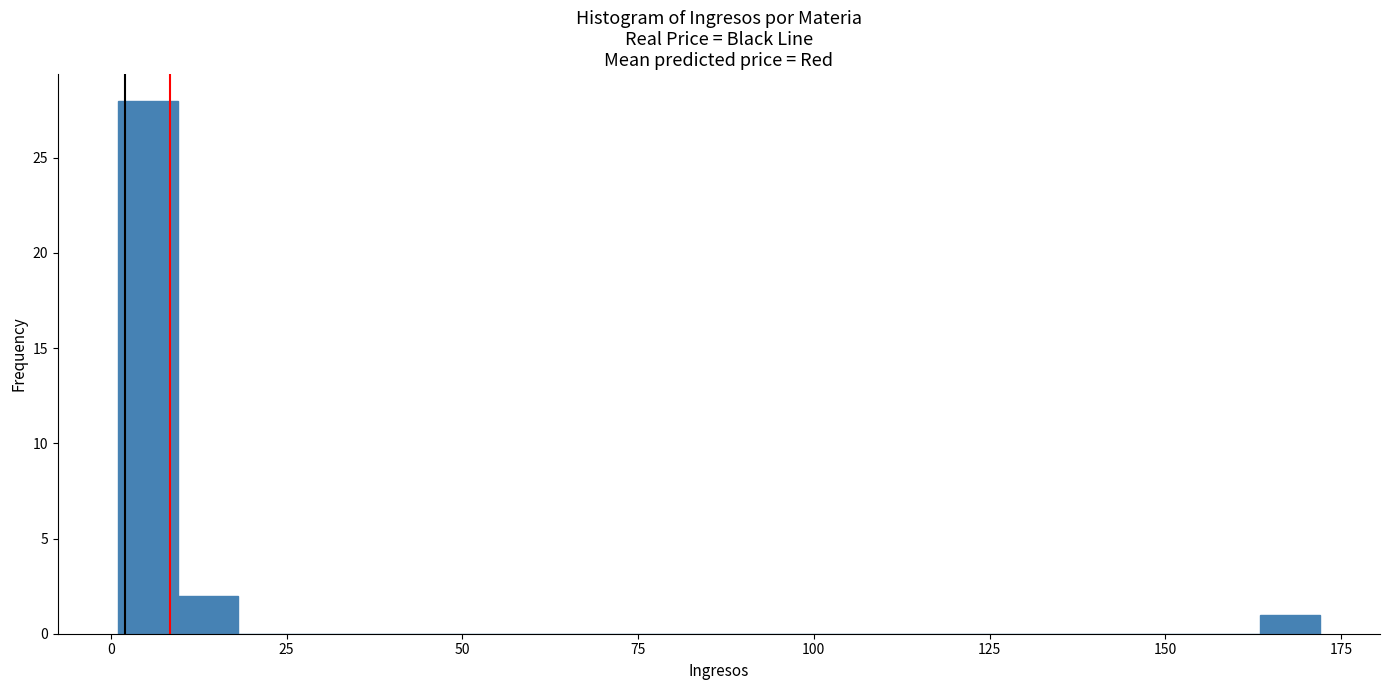

Around what value on the x-axis is the tallest bar? Give the approximate position of its centre, as read against the axis.

5